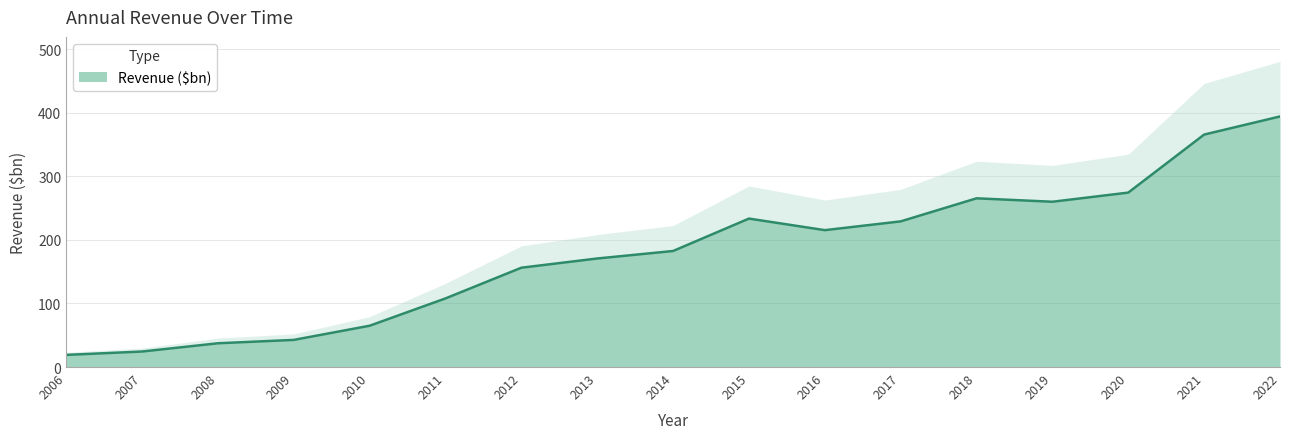

Reading right to left, extract all data points from this chart.

2022=394.3	2021=365.8	2020=274.5	2019=260.1	2018=265.5	2017=229.2	2016=215.4	2015=233.6	2014=182.6	2013=170.8	2012=156.3	2011=108.0	2010=65.0	2009=42.7	2008=37.4	2007=24.4	2006=19.1